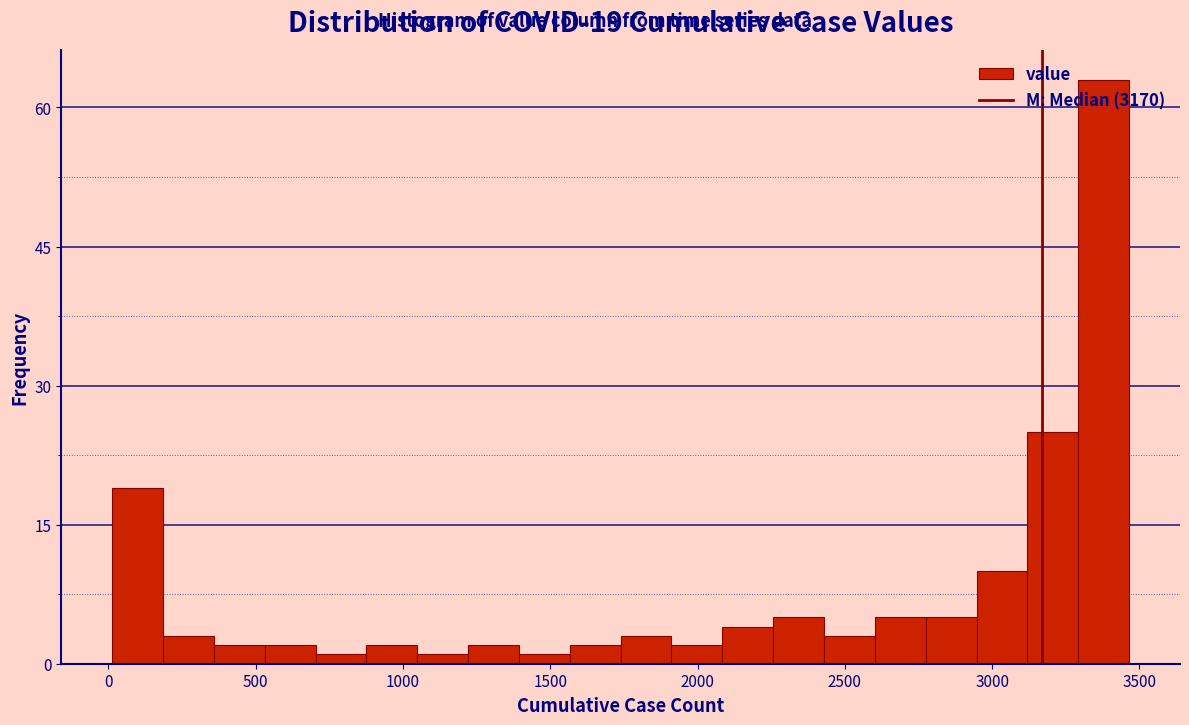

Around what value on the x-axis is the tallest bar? Give the approximate position of its centre, as read against the axis.

3400